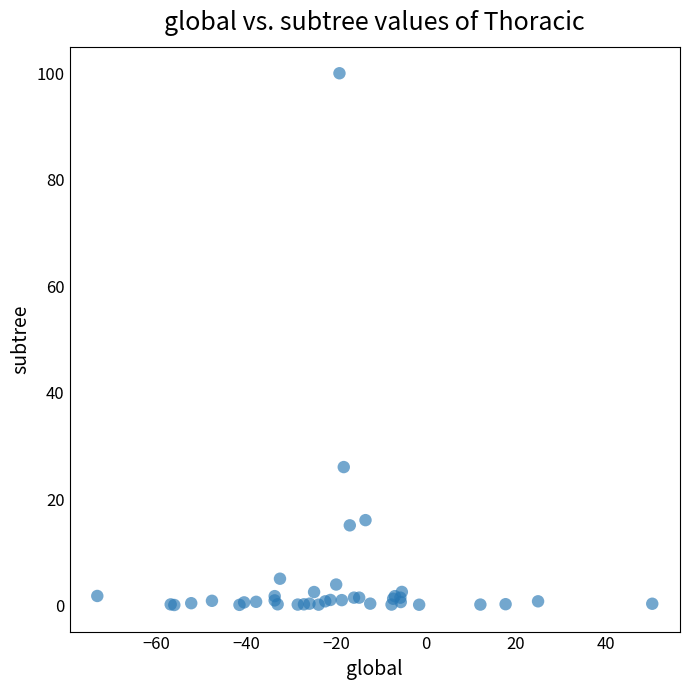

What Y value in the scatter plot is closest to 50?

26.0